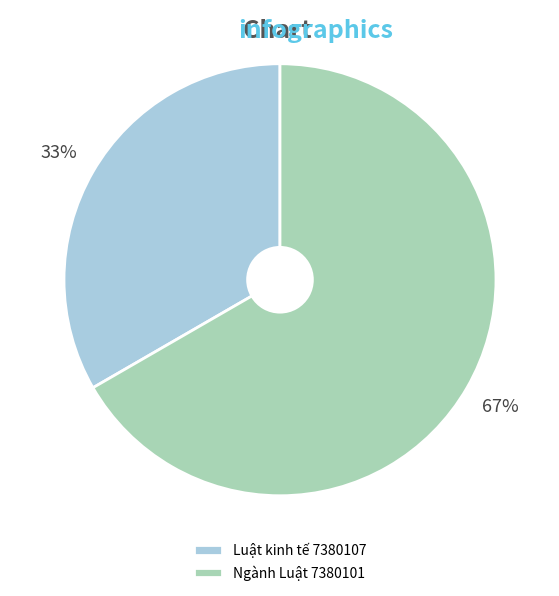

Is Ngành Luật 7380101 the majority of the pie?

Yes